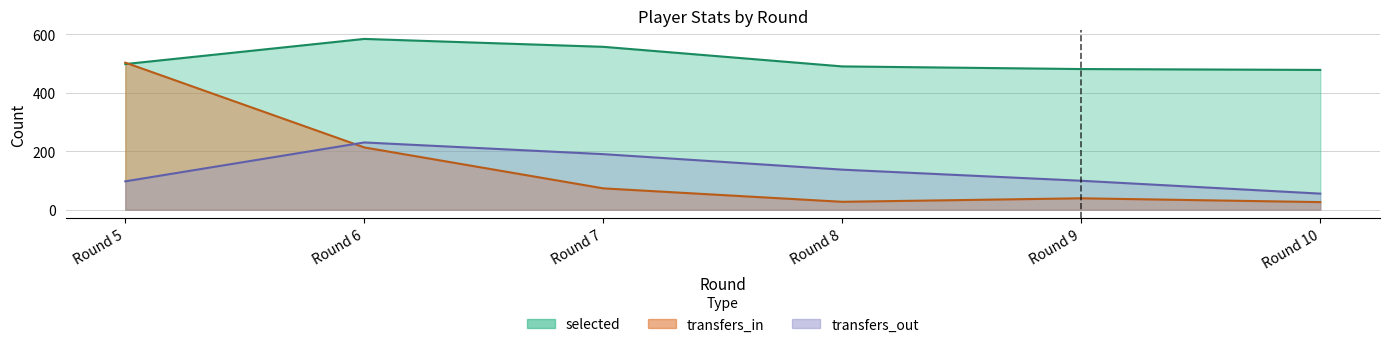

What is the value of the transfers_in point at the 3rd from the left?

73